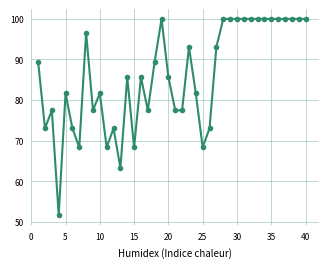

What is the value of the 39th point from the left?

100.0